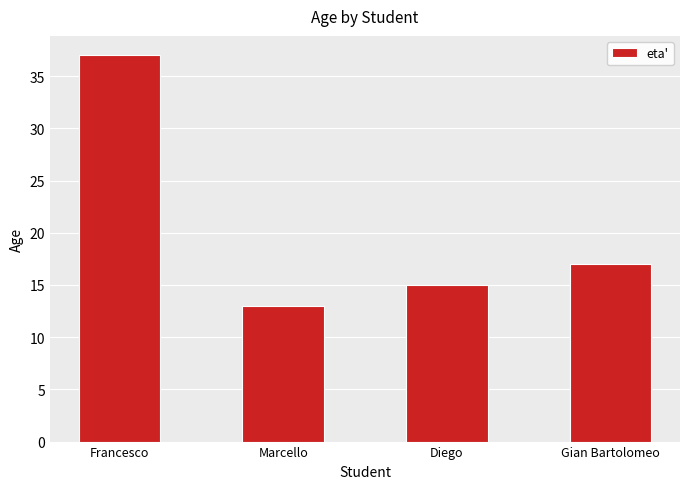

List the labels in order of value, smallest first.

Marcello, Diego, Gian Bartolomeo, Francesco